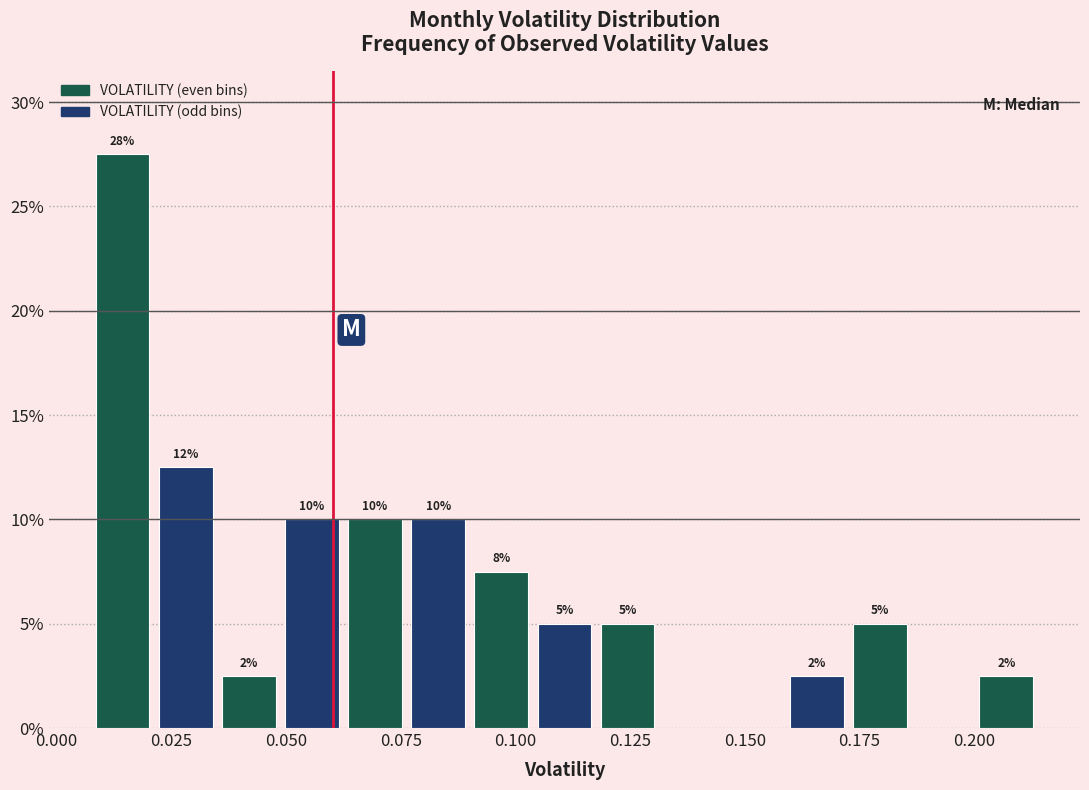

Read against the x-axis, roughly where is the centre of the tallest bar?

0.015